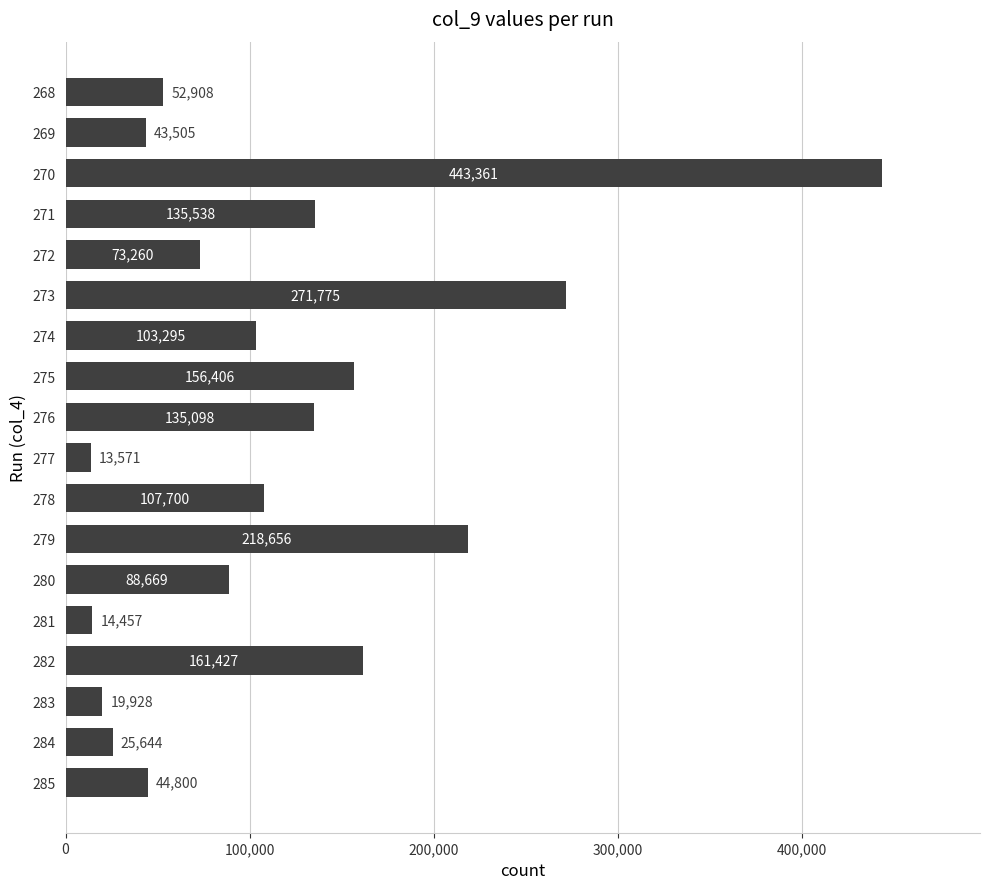

List the labels in order of value, largest first.

270, 273, 279, 282, 275, 271, 276, 278, 274, 280, 272, 268, 285, 269, 284, 283, 281, 277